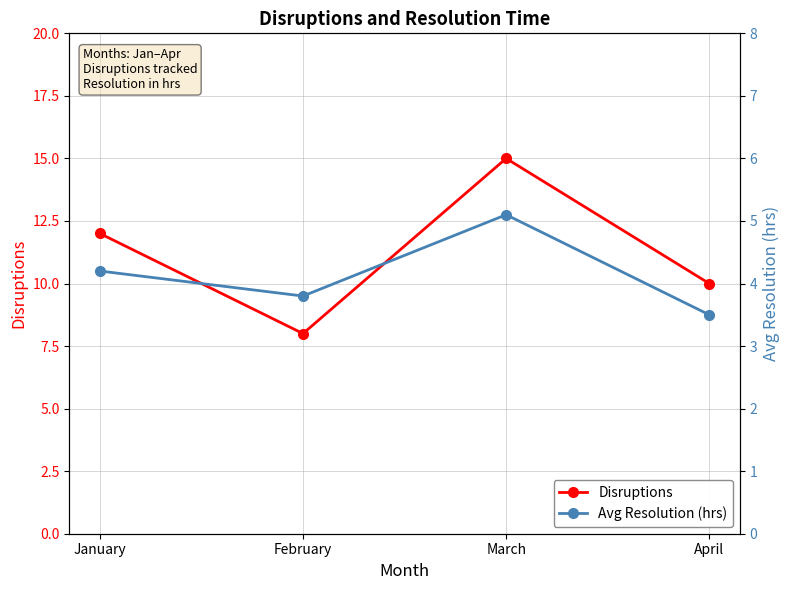

What is the value of the Disruptions point at the 3rd from the left?

15